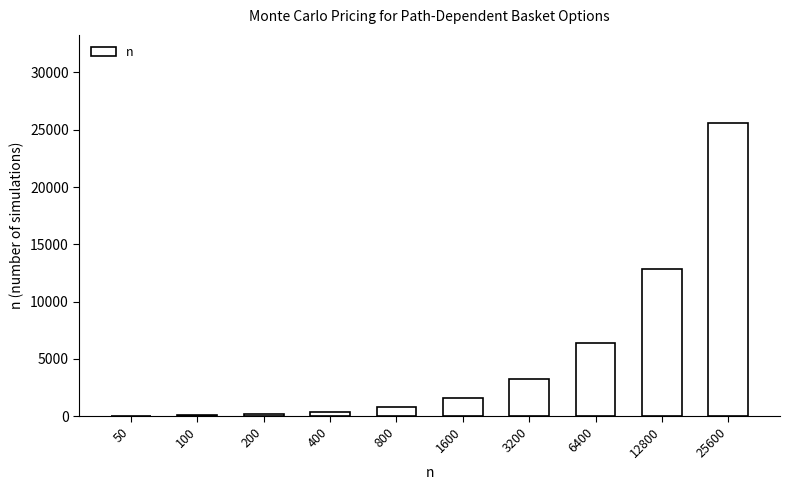

How many categories are shown in the chart?

10